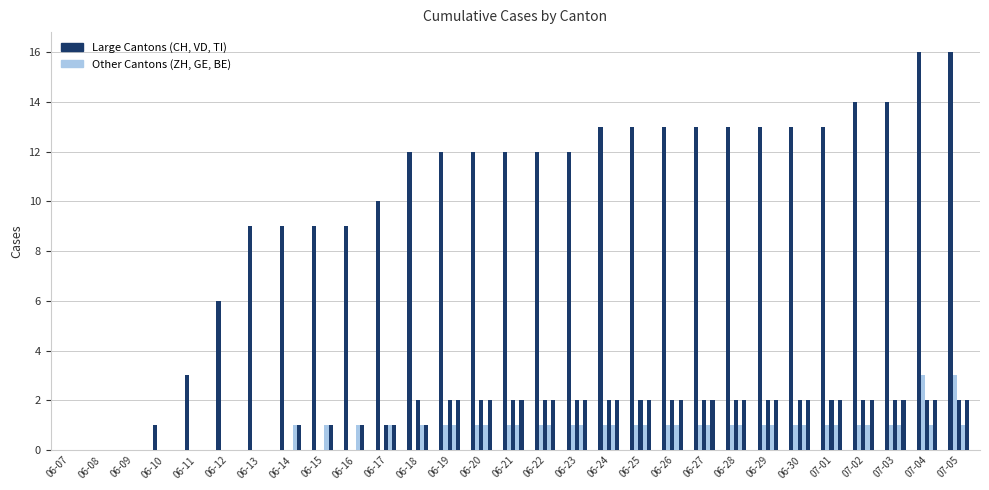

How many categories are shown in the chart?

29